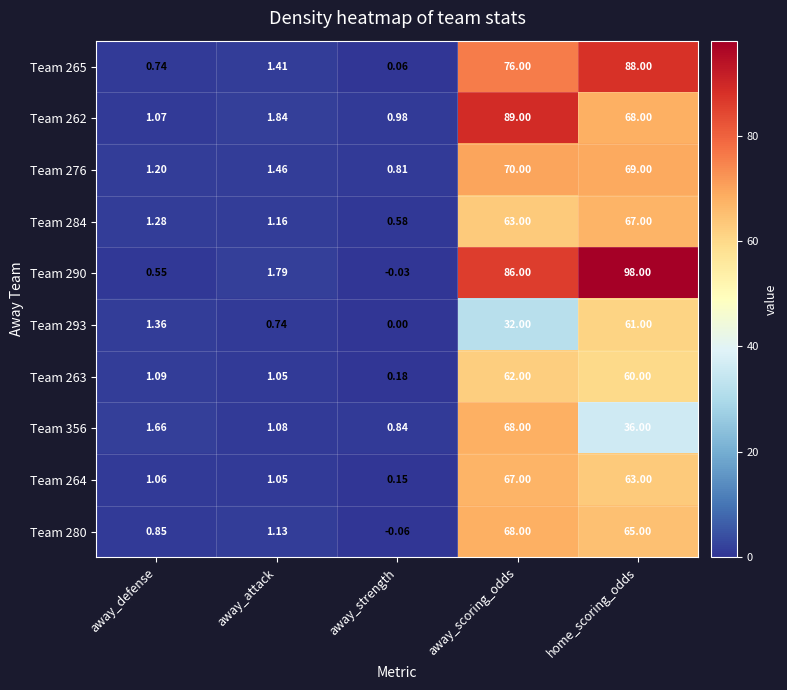

At which label is Team 356 closest to 34?

home_scoring_odds